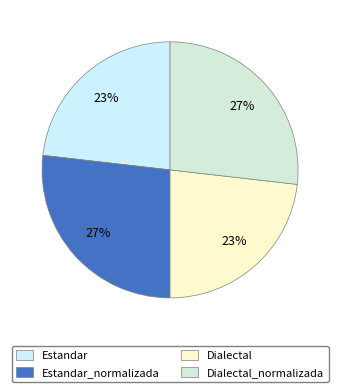

Which slice is the smallest?

Estandar